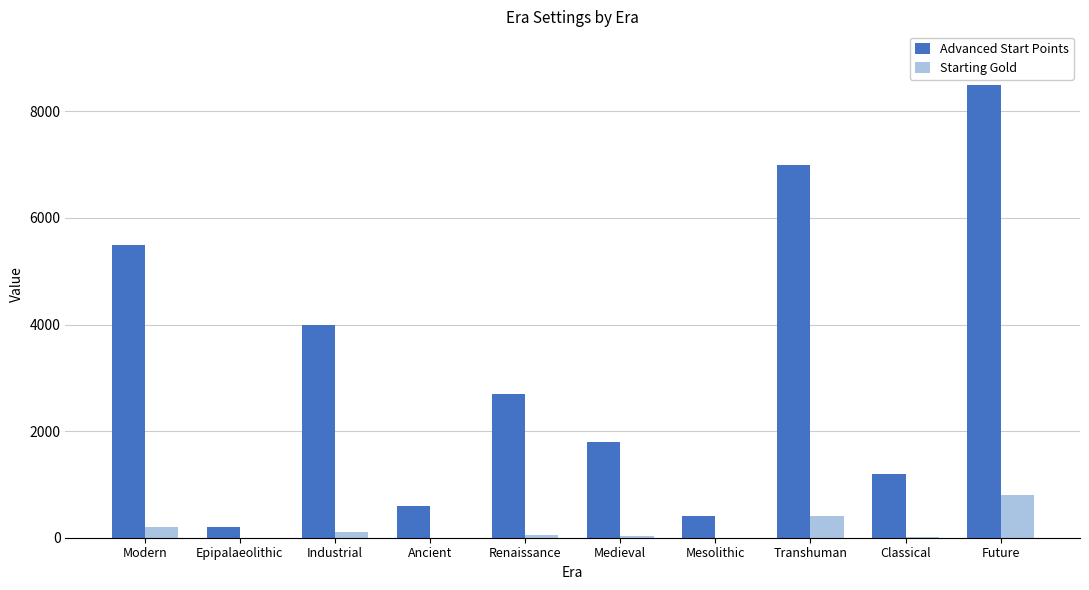

What is the maximum value shown in the chart?

8500